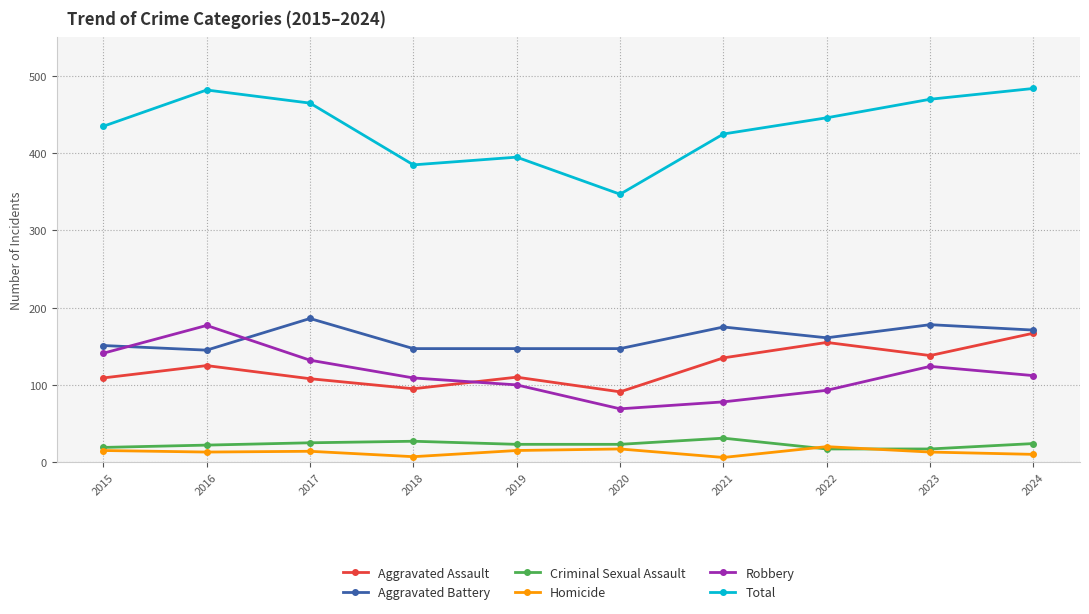

True or false: Aggravated Assault and Total cross at least once.

False